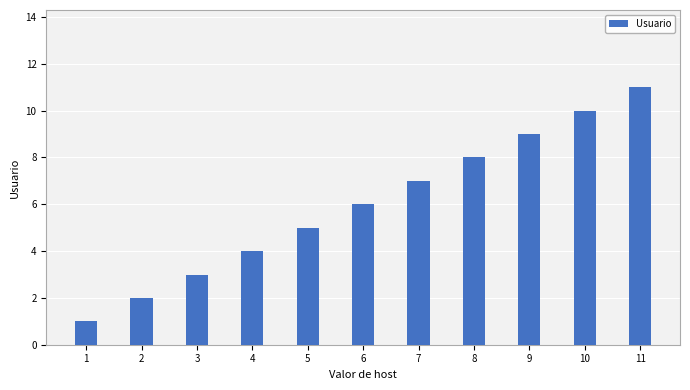

Read the value at 9.

9